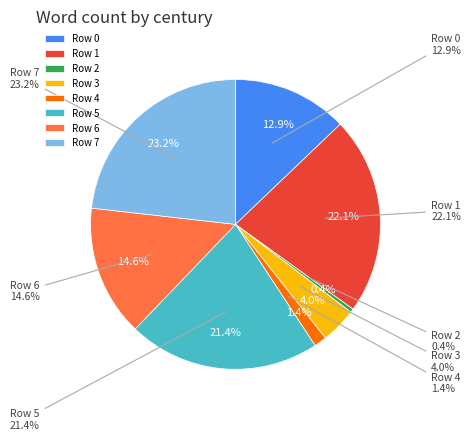

Does 3 account for over 50% of the chart?

No